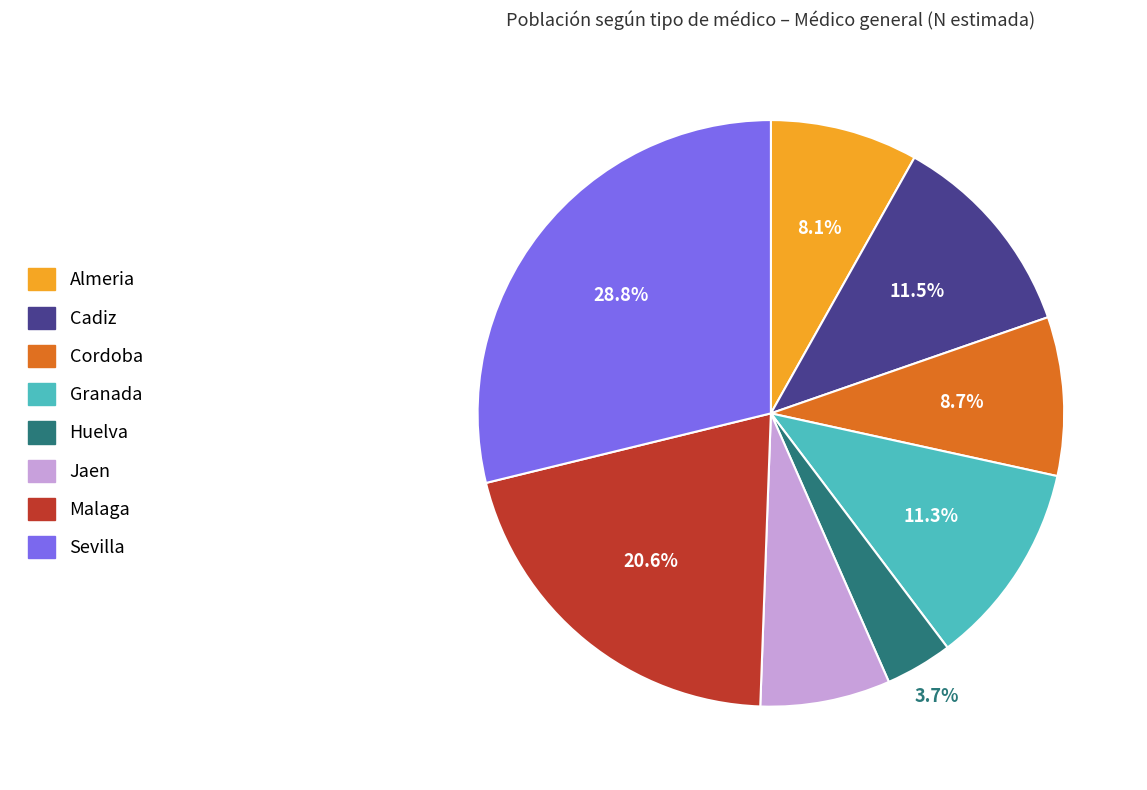

How many segments does this pie chart have?

8